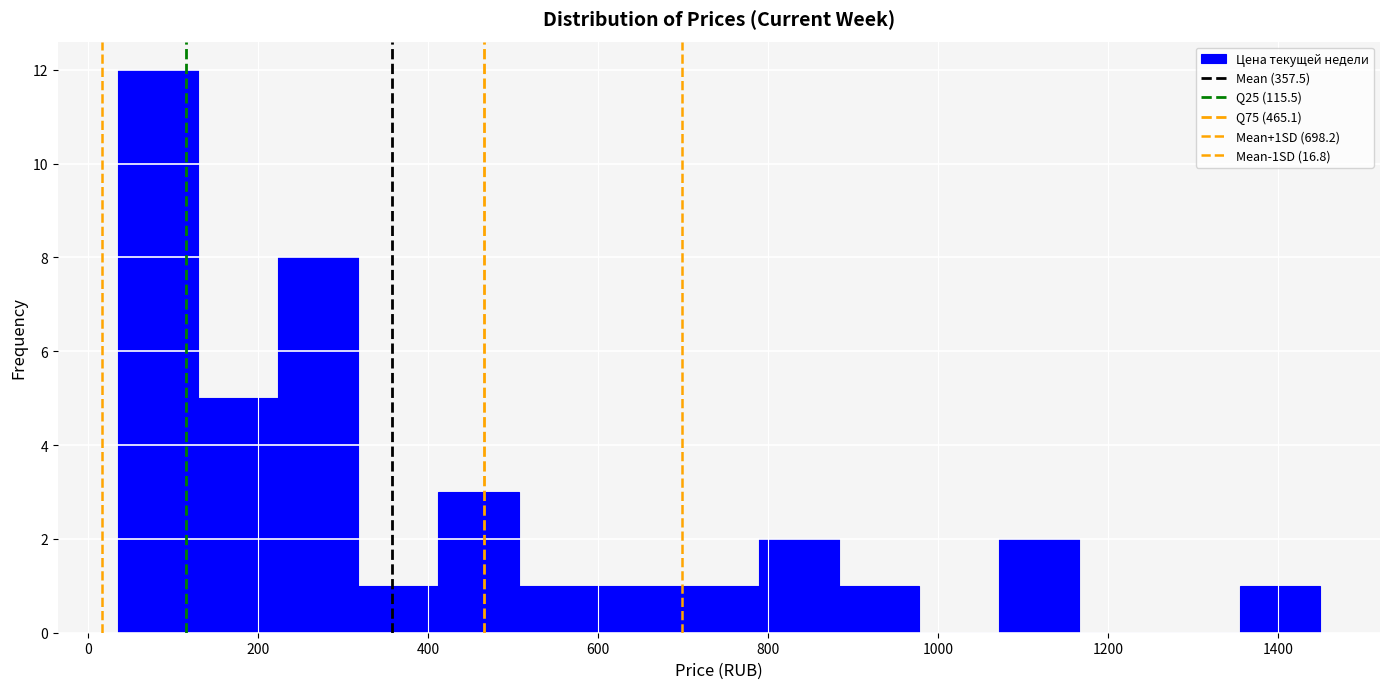

Reading left to right, list every bar in this chart as the range it spans on the x-axis followed by its height. Neither the bar edges nor the heights are printed on the chart, so give them approximately, as read against the axes.

40 to 120: 12
120 to 220: 5
220 to 320: 8
320 to 420: 1
420 to 500: 3
500 to 600: 1
600 to 700: 1
700 to 780: 1
780 to 880: 2
880 to 980: 1
980 to 1080: 0
1080 to 1160: 2
1160 to 1260: 0
1260 to 1360: 0
1360 to 1440: 1